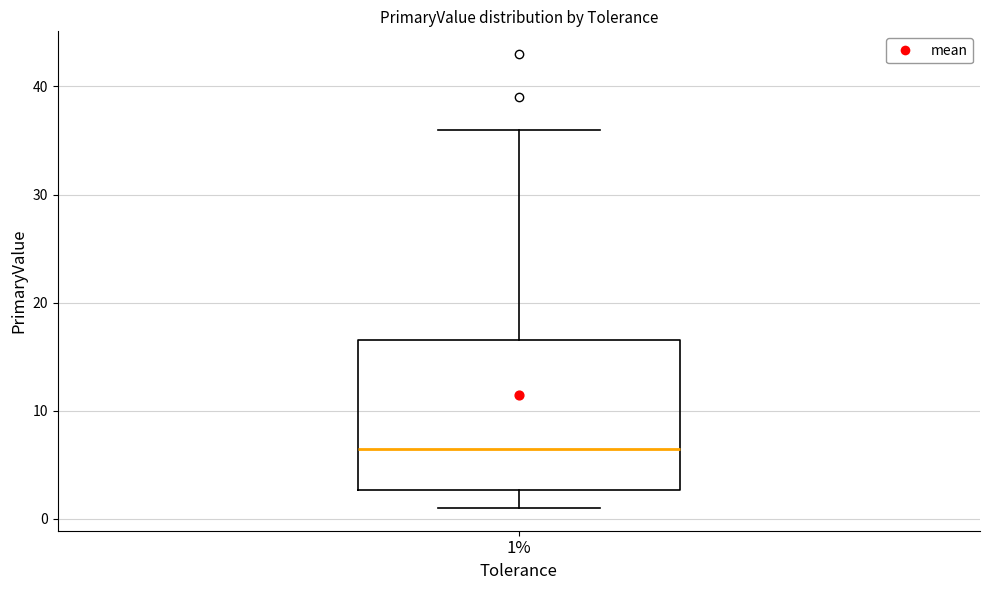

Transcribe this box plot: give where the median line is, the range the box spans, and where the two whiskers end, as read against the y-axis. The values are not printed on the chart, so give them approximately, as read against the axis.

median 7, box 3 to 17, whiskers 1 to 36